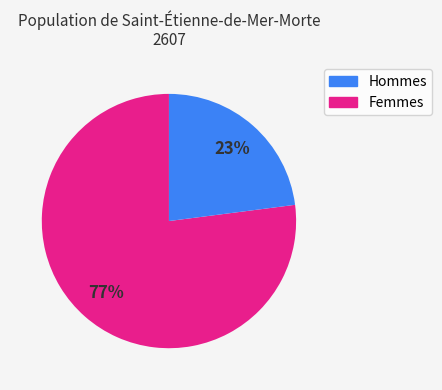

Is there a majority slice in this chart?

Yes